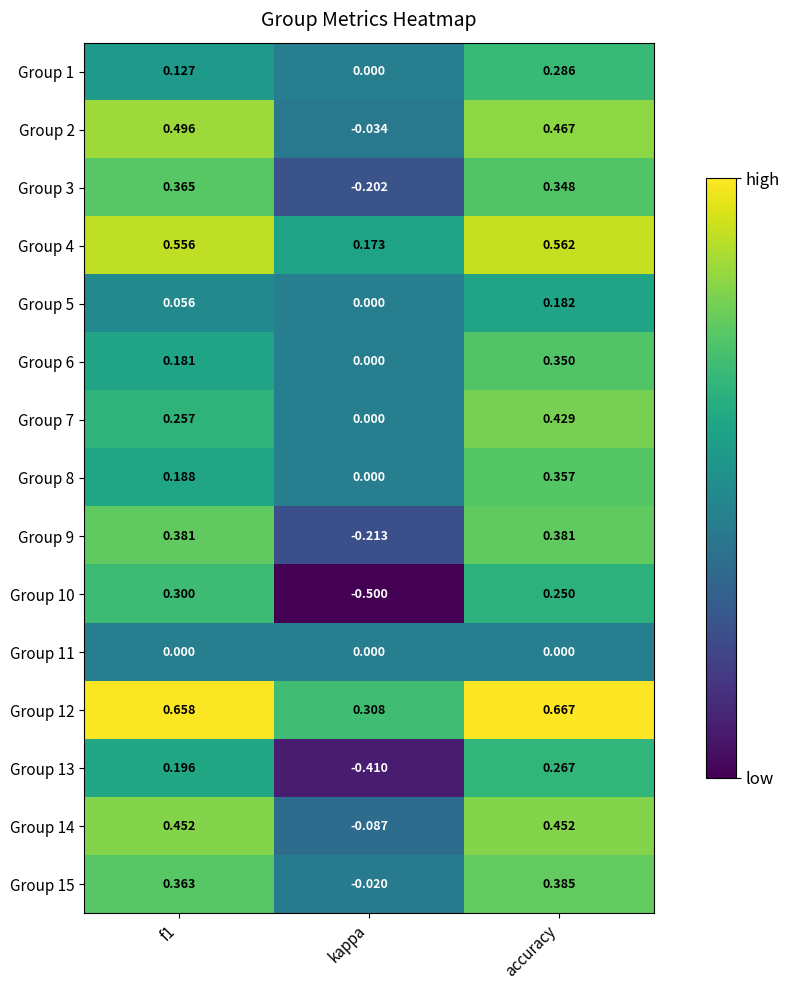

How many categories are shown in the chart?

3